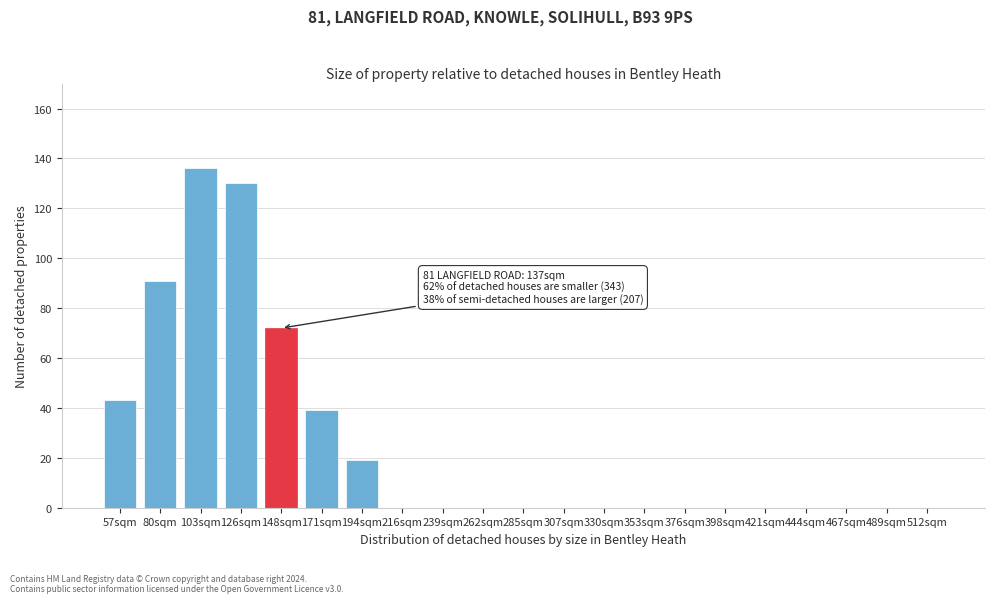

Reading left to right, list all the values displayed in this chart.

57sqm=43	80sqm=91	103sqm=136	126sqm=130	148sqm=72	171sqm=39	194sqm=19	216sqm=0	239sqm=0	262sqm=0	285sqm=0	307sqm=0	330sqm=0	353sqm=0	376sqm=0	398sqm=0	421sqm=0	444sqm=0	467sqm=0	489sqm=0	512sqm=0